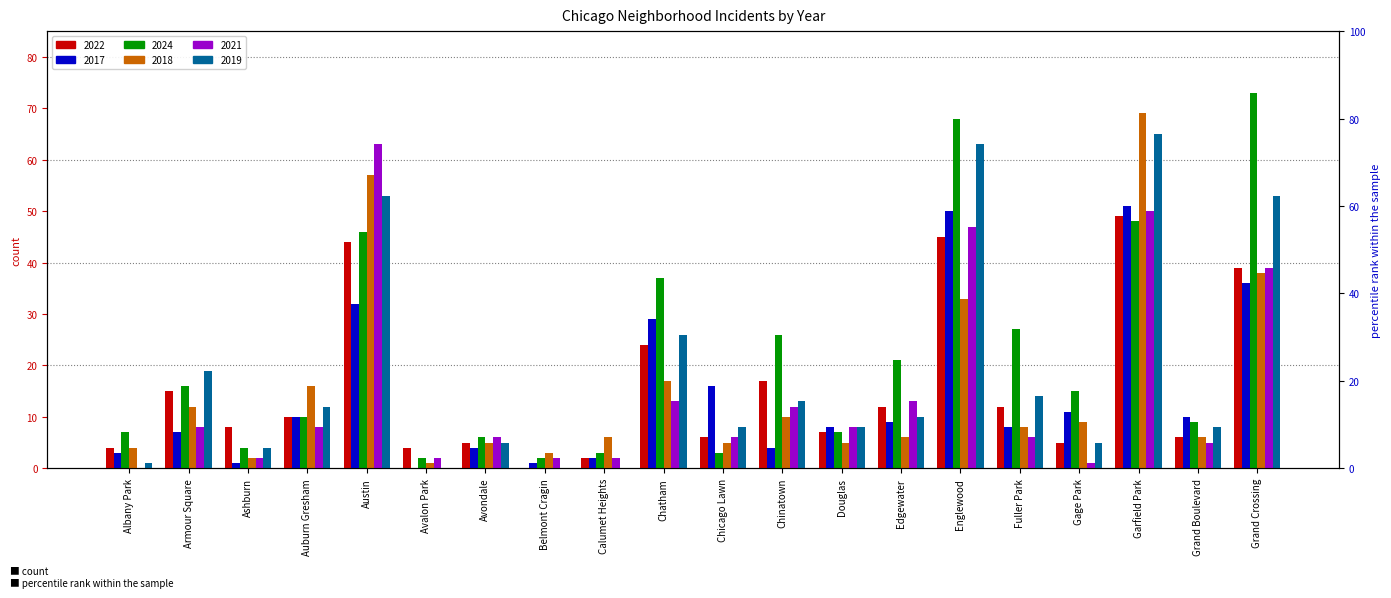

Rank the series by their maximum value, from lowest to highest.

2022, 2017, 2021, 2019, 2018, 2024